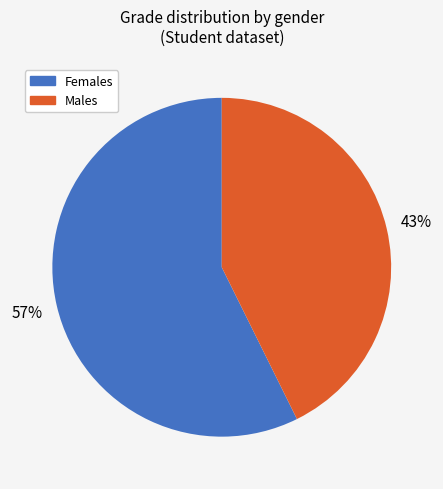

Rank the categories by value from lowest to highest.

Males, Females